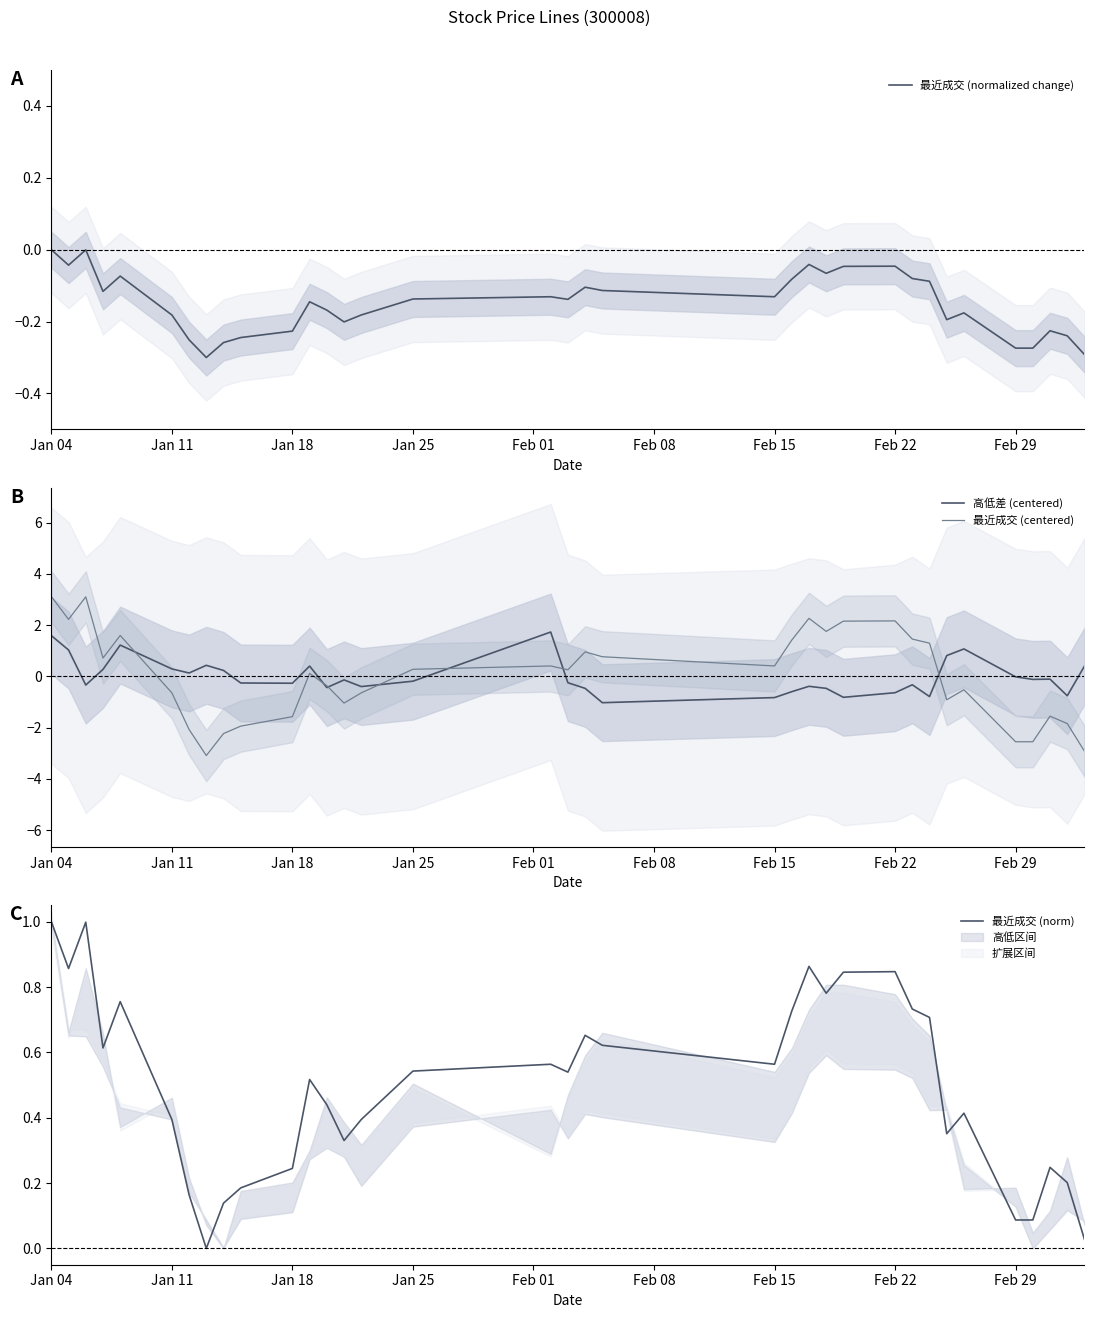

The 最近成交 (centered) series shows -1.1 at Feb 29. True or false?

False